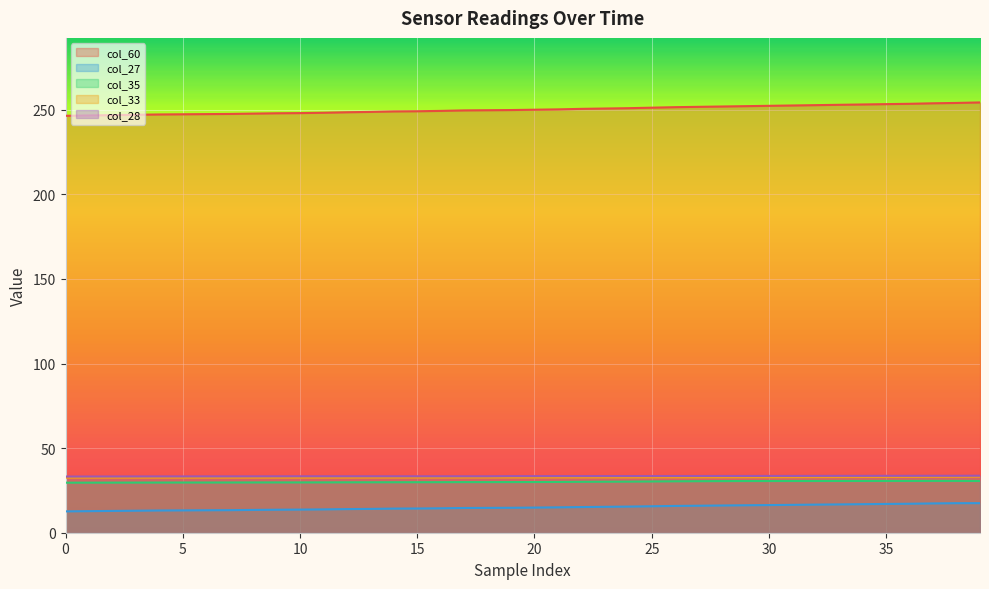

What is the difference between the col_33 values at 8 and 20?

0.1